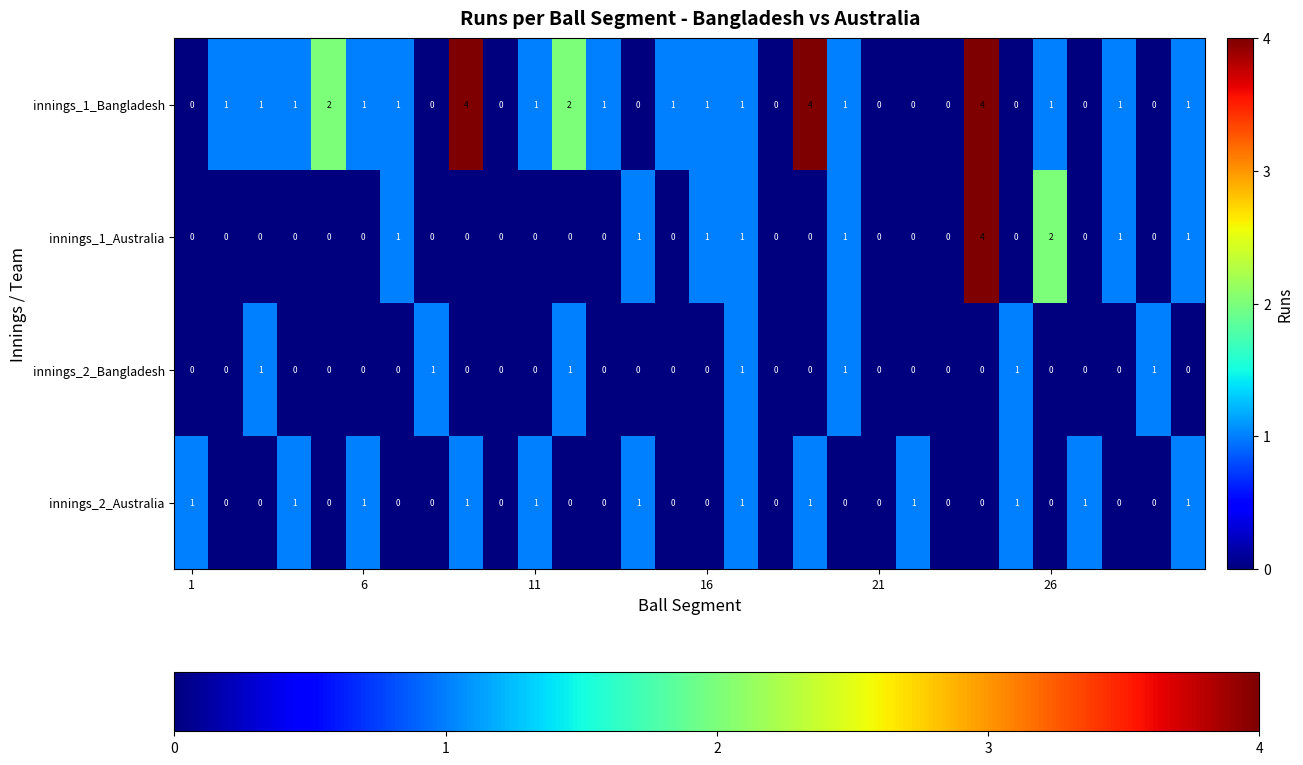

Which series has the largest total across all categories?

innings_1_Bangladesh